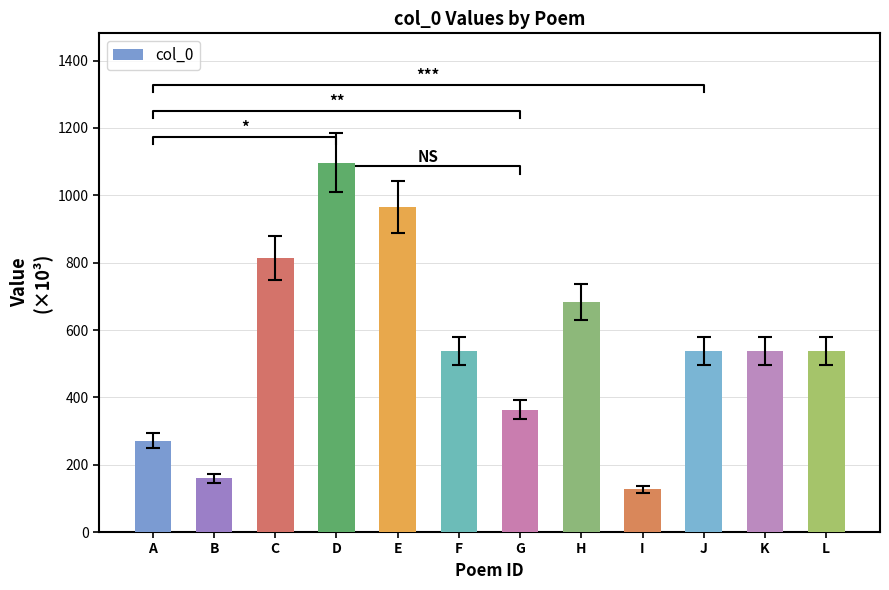

How many values are below 537?

4